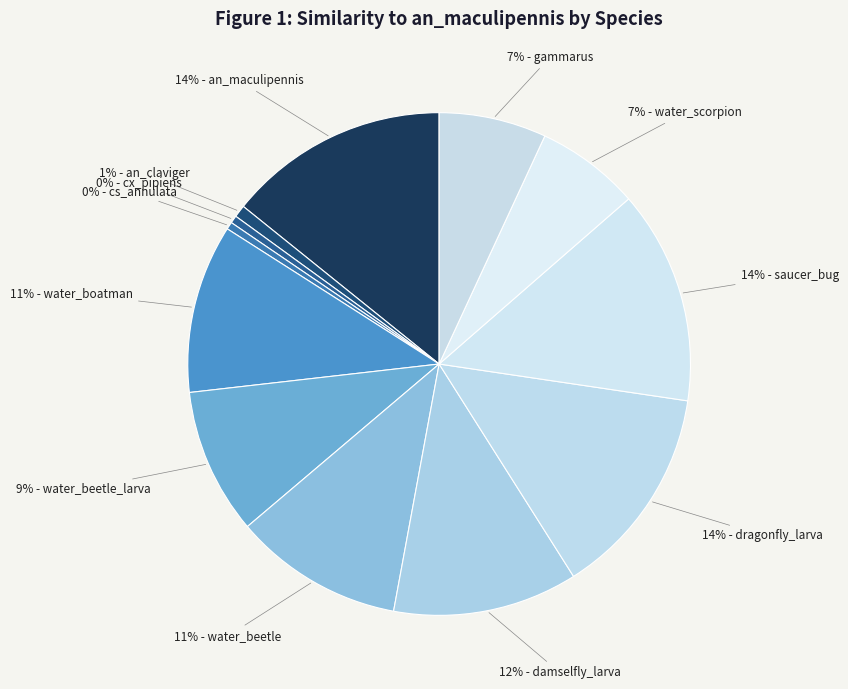

Count the number of slices in the pie.

12